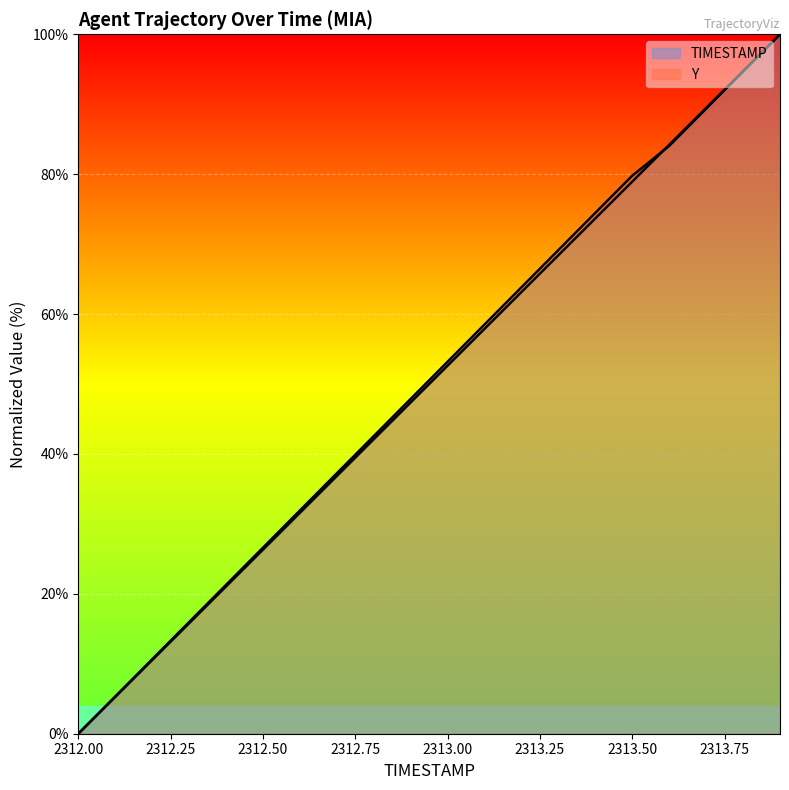

How many positive values does the Y series have?

19